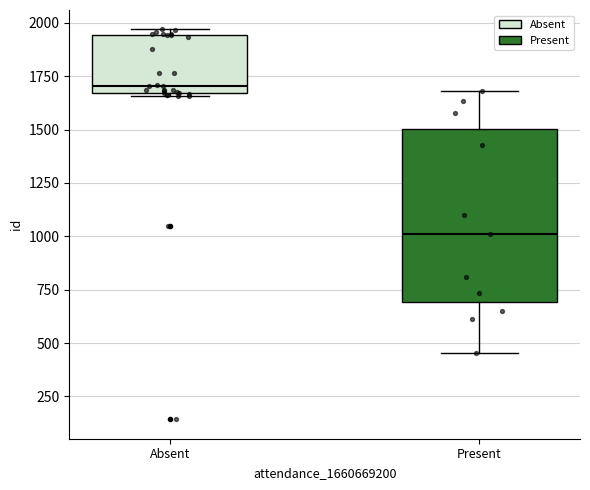

Reading left to right, transcribe this box plot: for each box, give where its median line is, the range the box spans, and where its two whiskers end, as read against the y-axis. The values are not printed on the chart, so give them approximately, as read against the axis.

Absent: median 1700, box 1650 to 1950, whiskers 1650 to 1950 (just above the box's upper edge)
Present: median 1000, box 700 to 1500, whiskers 450 to 1700